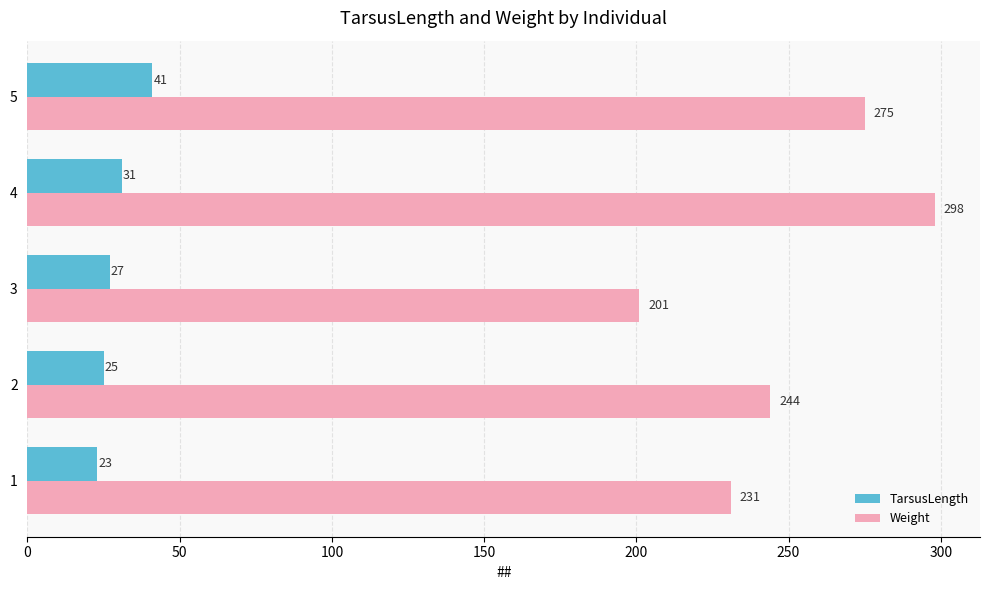

How many distinct data groups are displayed?

2